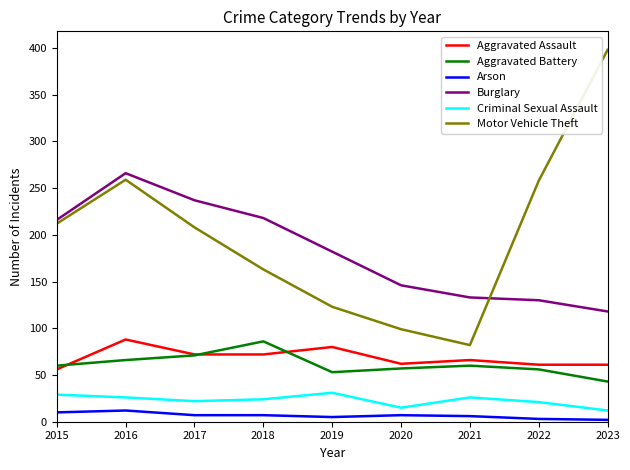

Which series changed the most between 2016 and 2019?

Motor Vehicle Theft